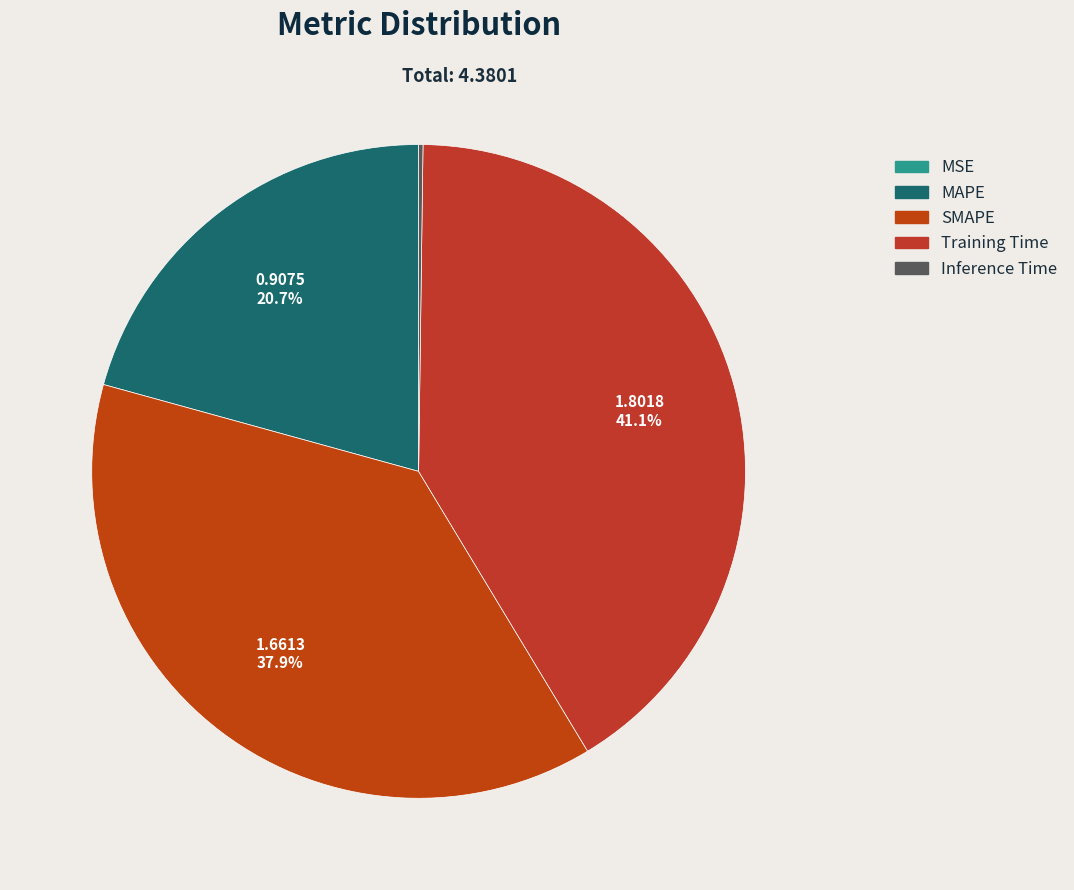

Combined, do MAPE and Inference Time account for over 50%?

No